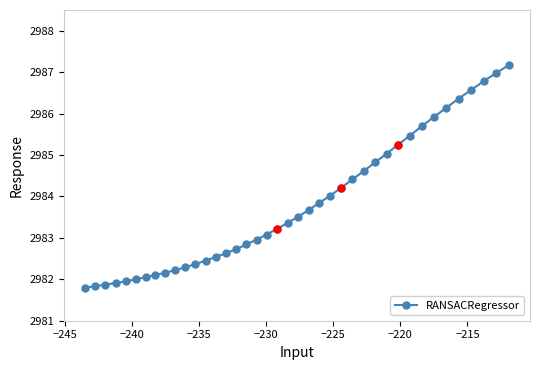

How many lines are shown in the chart?

1